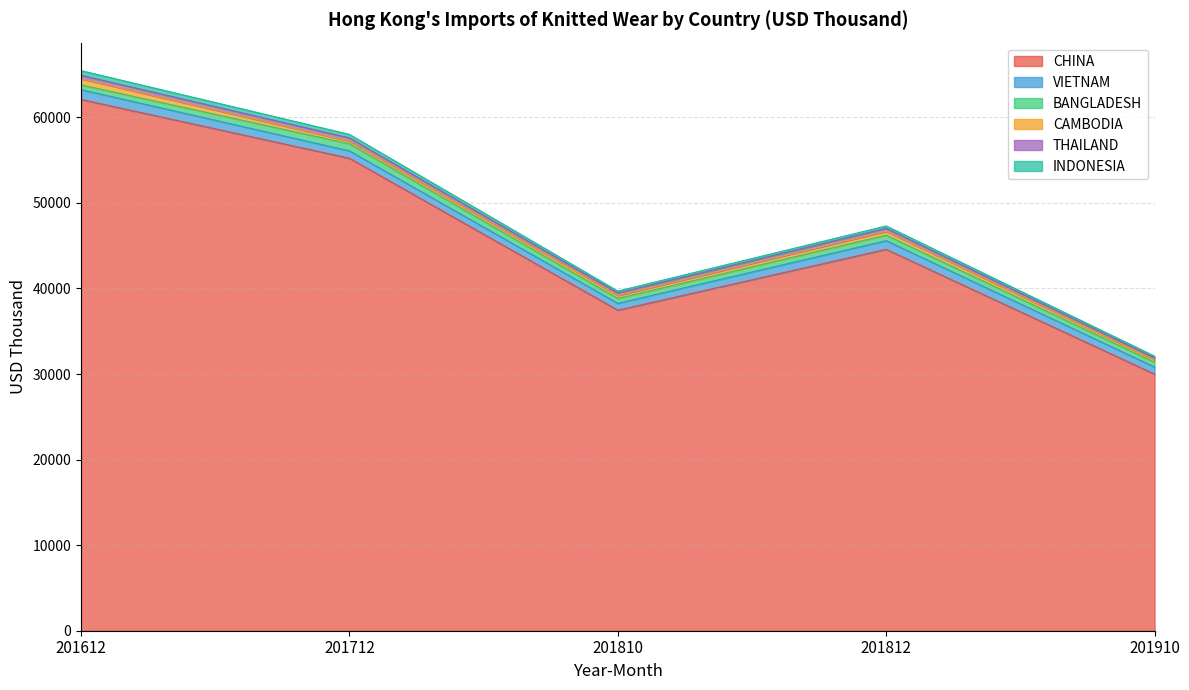

True or false: CAMBODIA has a value of 709.9 at 201612.

True